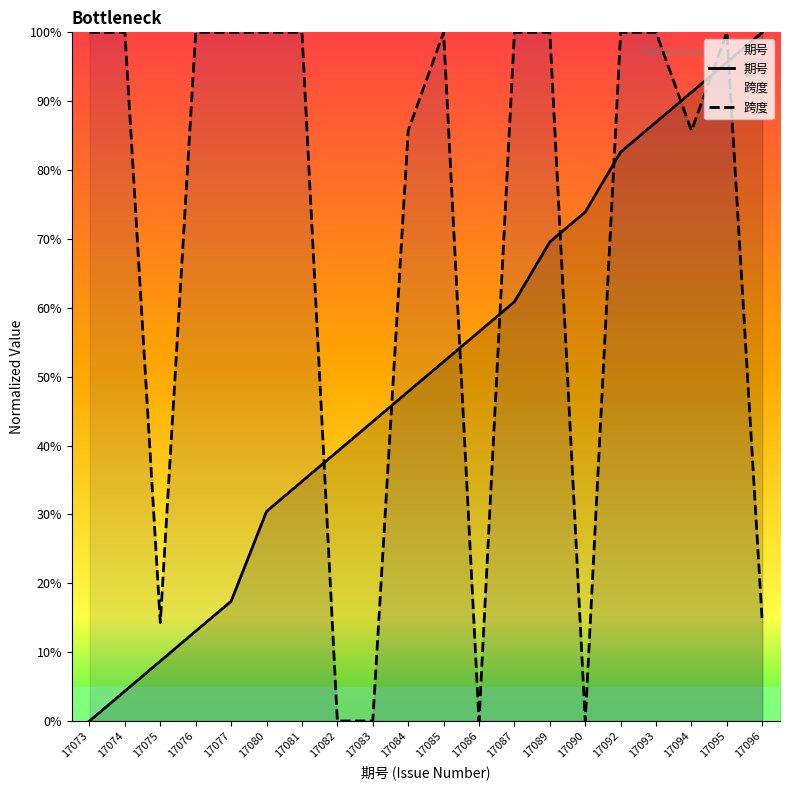

At which label does 期号 reach its minimum?

17073